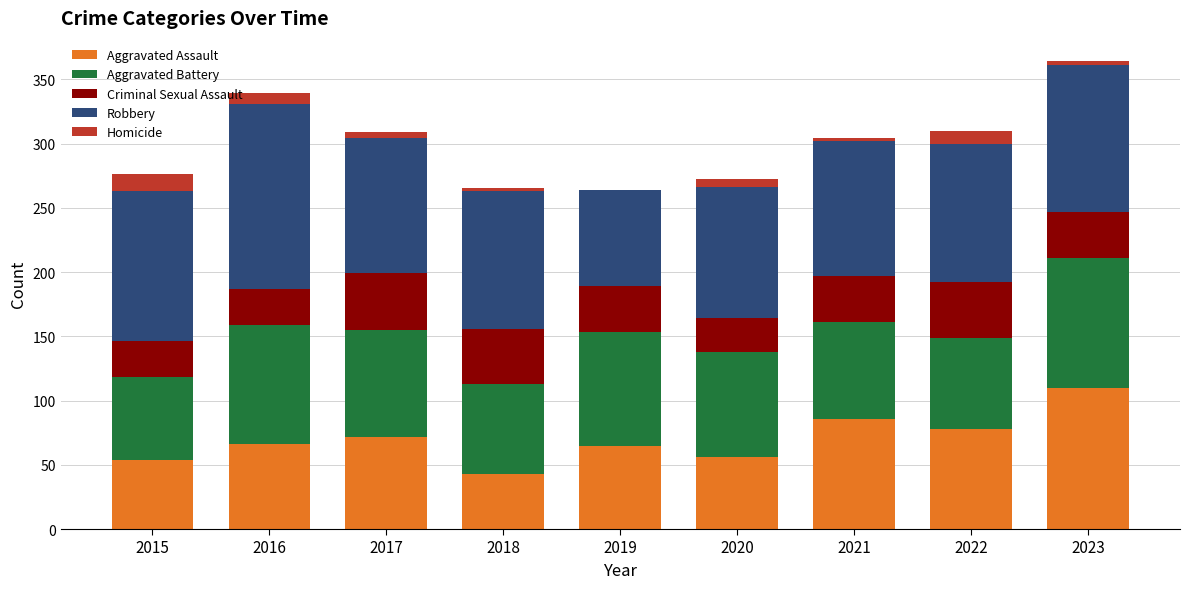

Does the chart contain stacked bars?

Yes